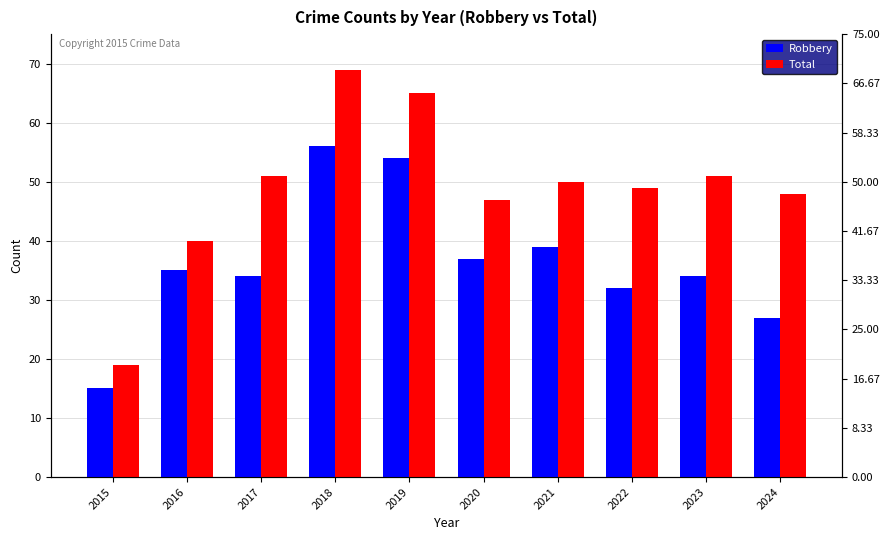

At which label is Total closest to 44?

2020